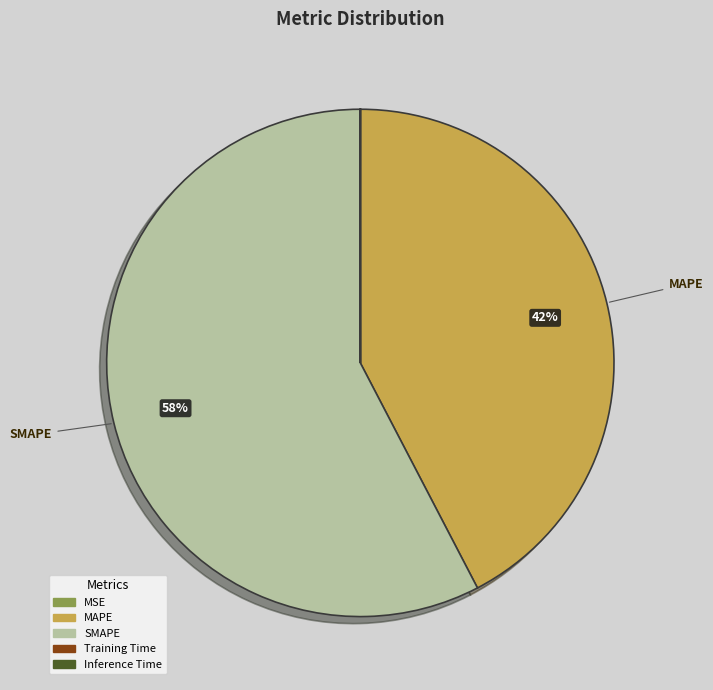

To the nearest percent, what is the average slice percentage?

20%